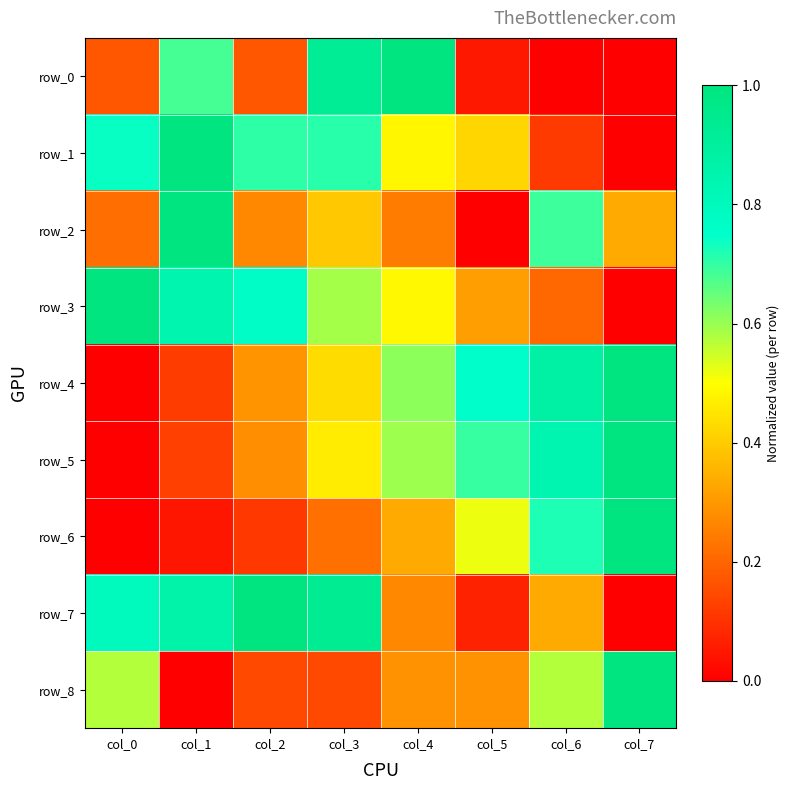

What is the average value of the row_0 series?

0.4